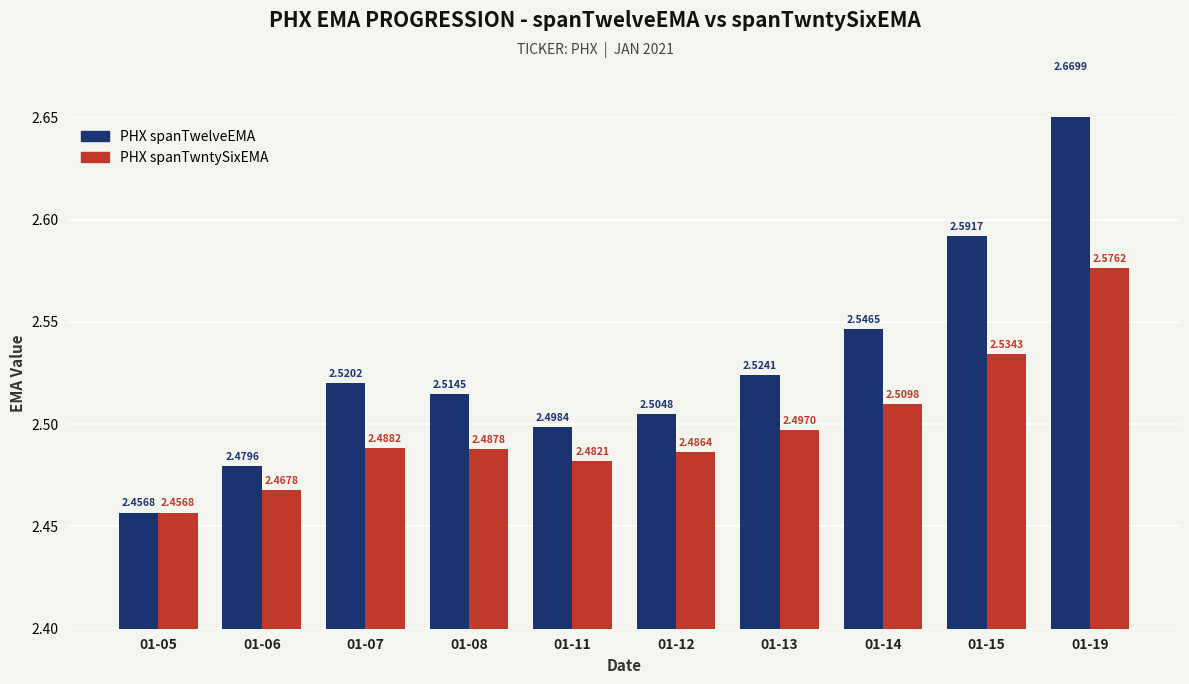

True or false: PHX spanTwntySixEMA has a value of 0.7 at 01-08.

False